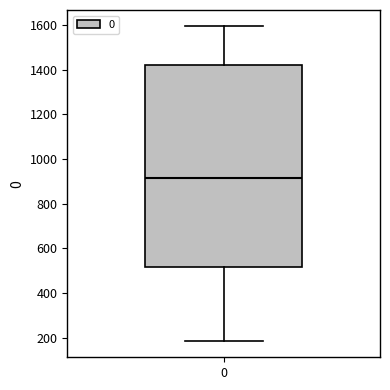

Transcribe this box plot: give where the median line is, the range the box spans, and where the two whiskers end, as read against the y-axis. The values are not printed on the chart, so give them approximately, as read against the axis.

median 920, box 520 to 1420, whiskers 180 to 1600